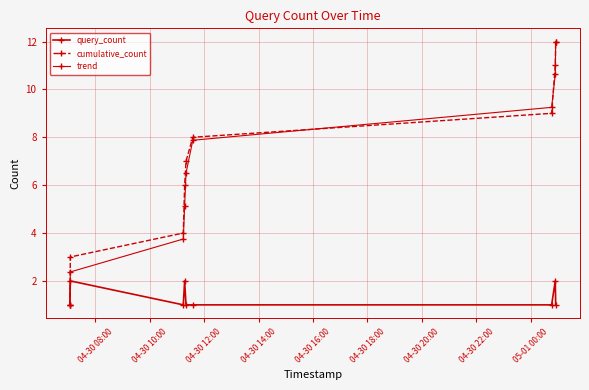

Does the chart display data point markers on the line(s)?

Yes